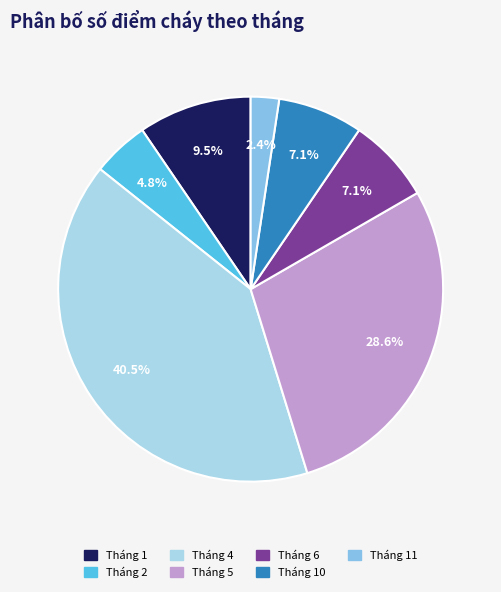

To the nearest percent, what is the average slice percentage?

14%